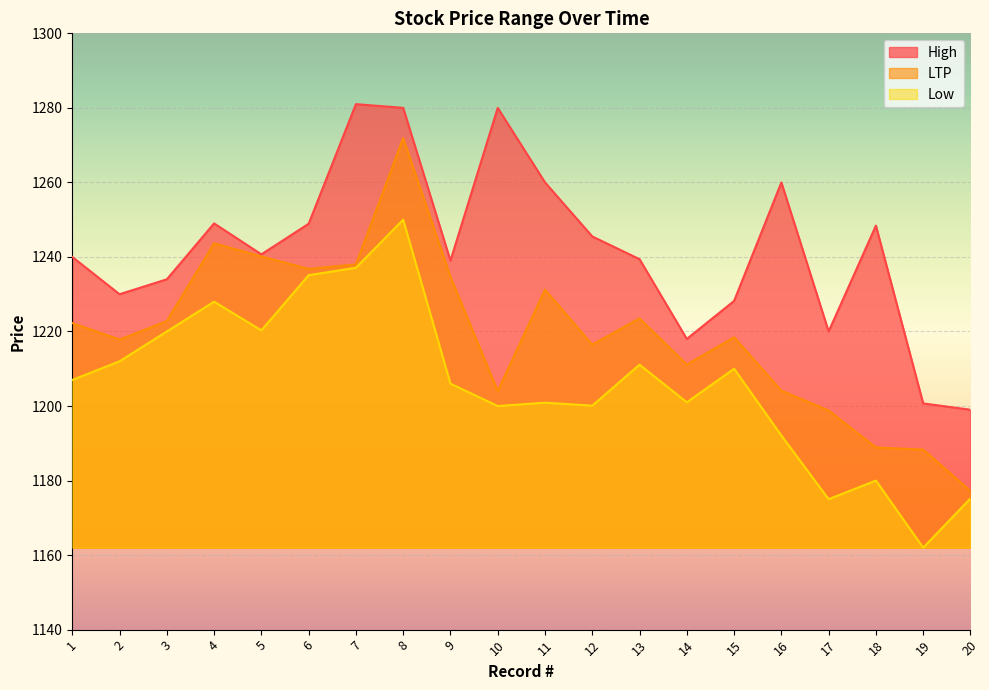

At which category does the chart reach its peak across all series?

7